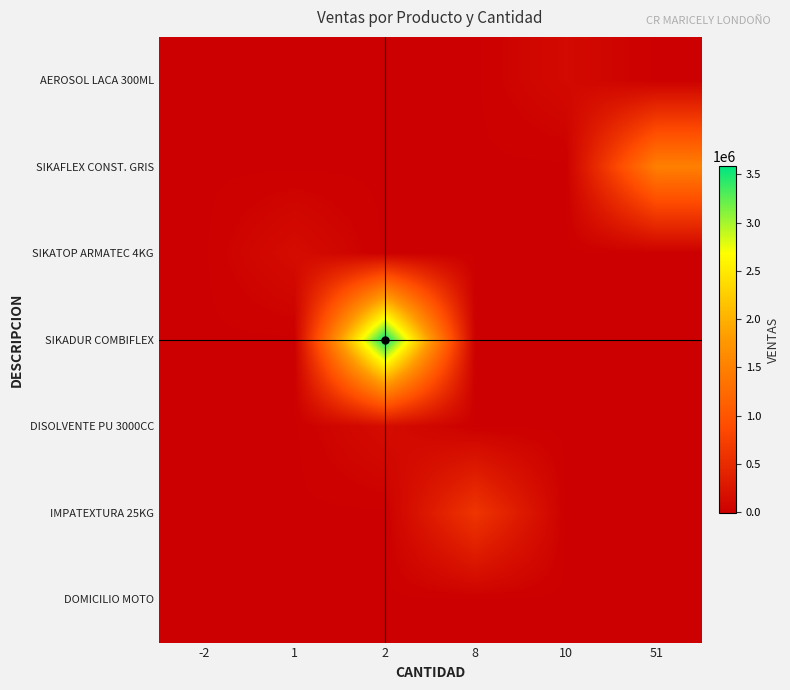

What is the maximum value shown in the chart?

3582559.7